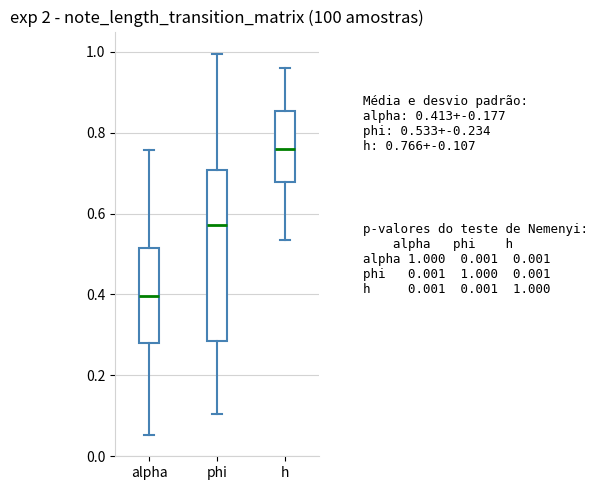

Which box's median line is the highest?

h